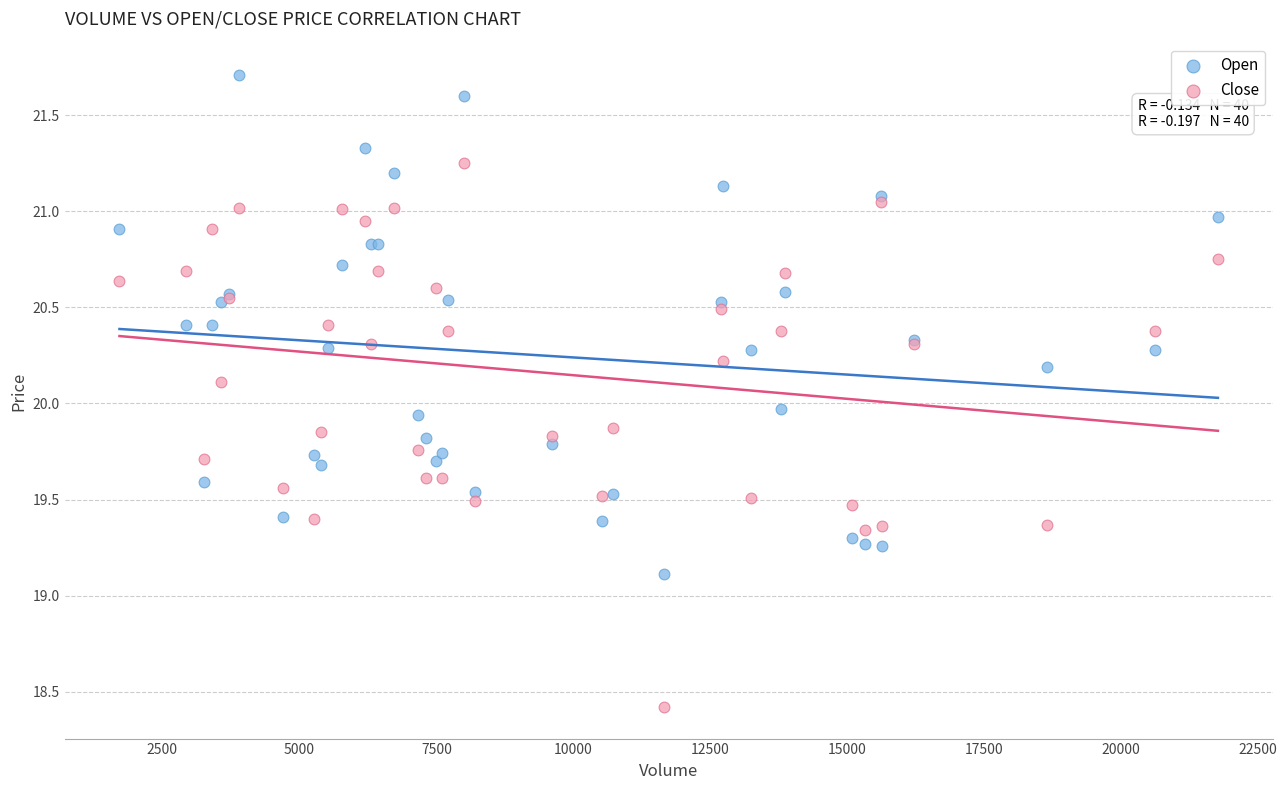

Which series has the widest spread of Y values?

Close